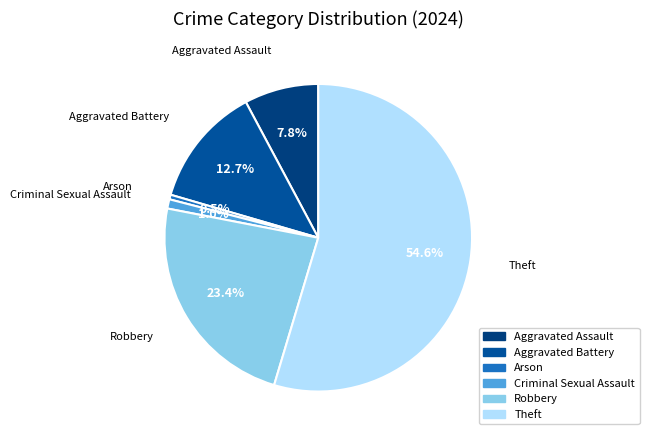

Does Theft represent more than half of the total?

Yes